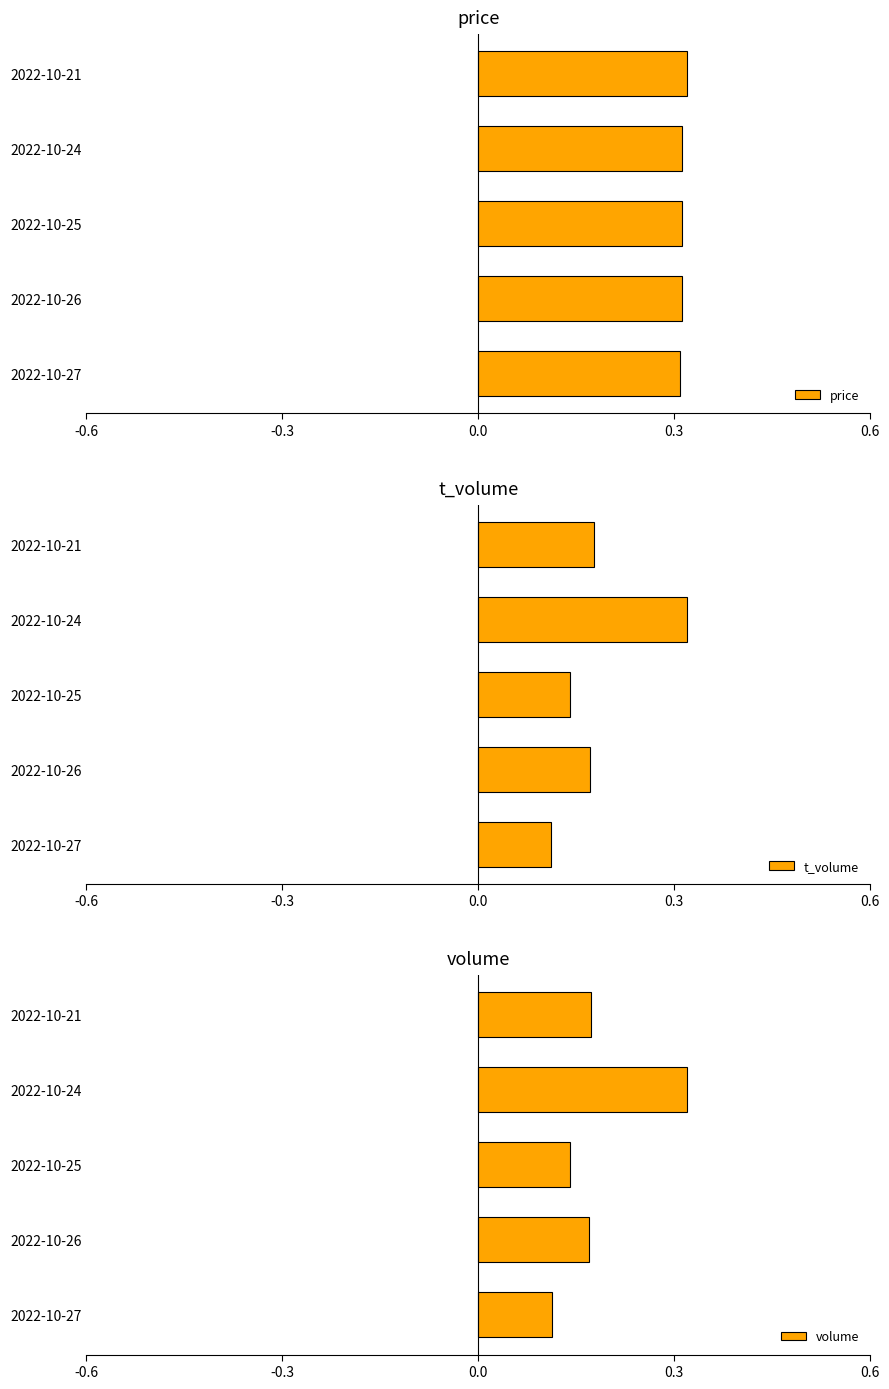

At which label does volume reach its minimum?

2022-10-27